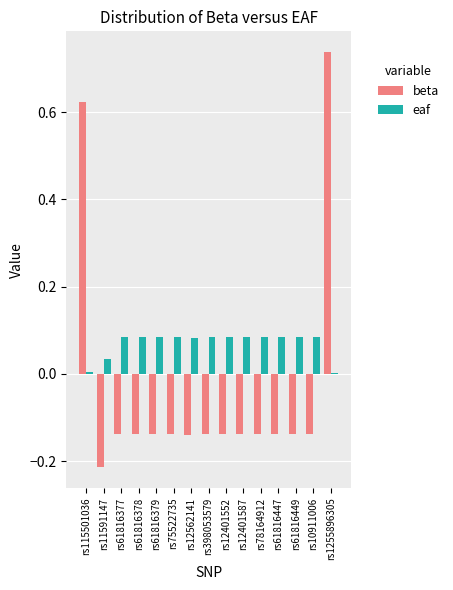

Which label corresponds to the smallest value in the chart?

rs11591147